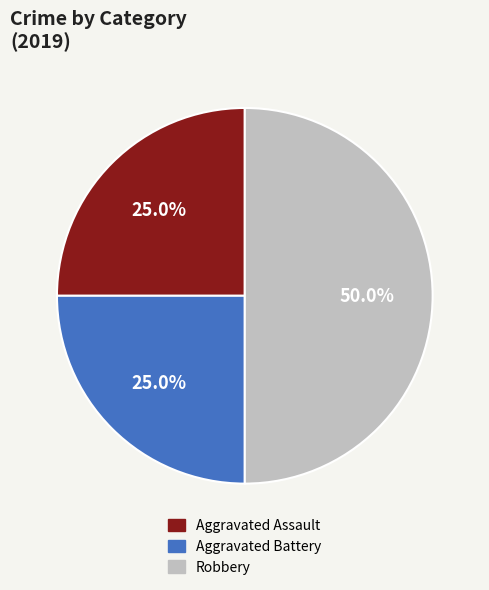

The Robbery slice represents 50% of the pie. True or false?

True